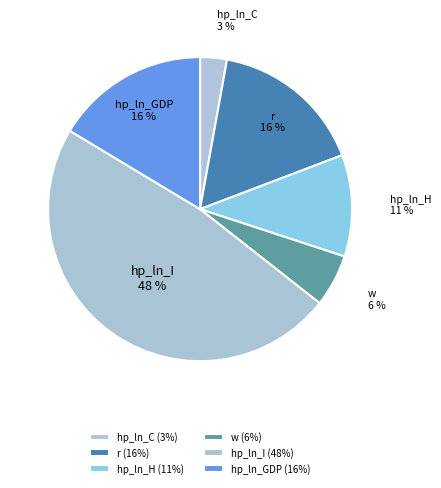

To the nearest percent, what is the average slice percentage?

17%